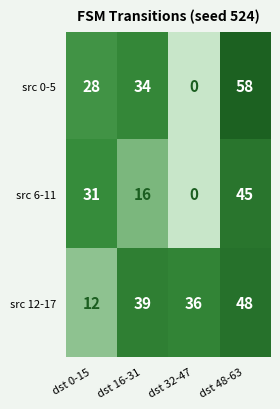

How many positive values does the src 0-5 series have?

3